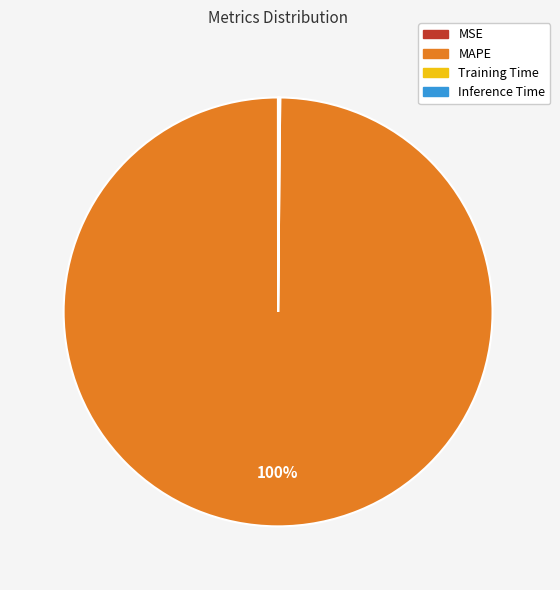

Which category accounts for the majority?

MAPE